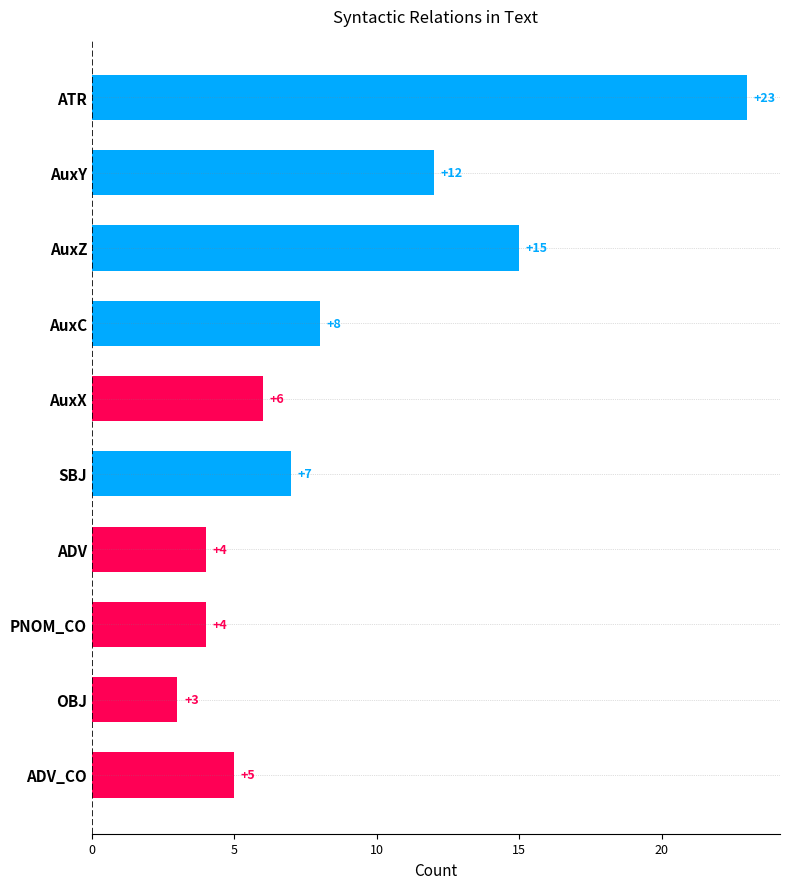

Between AuxC and AuxY, which is larger?

AuxY